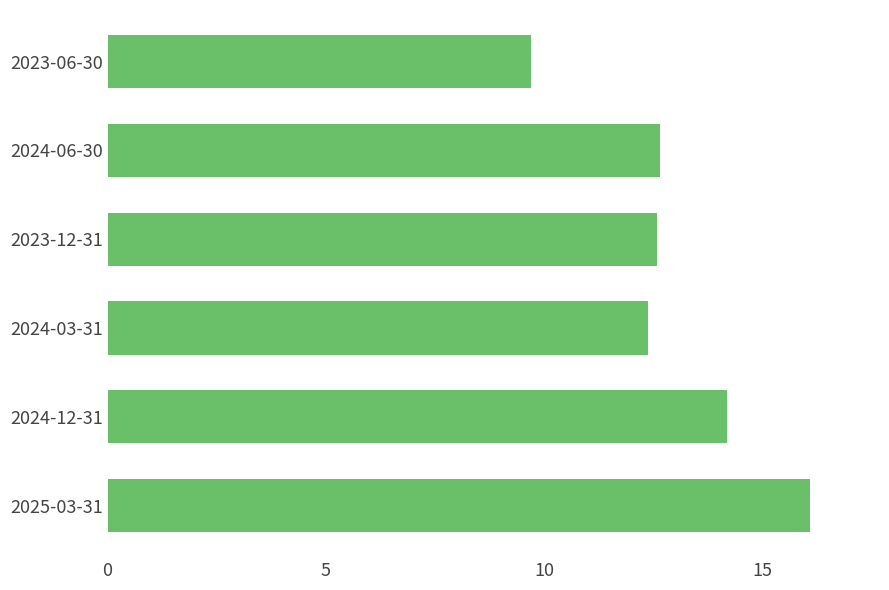

Read the value at 2025-03-31.

16.1